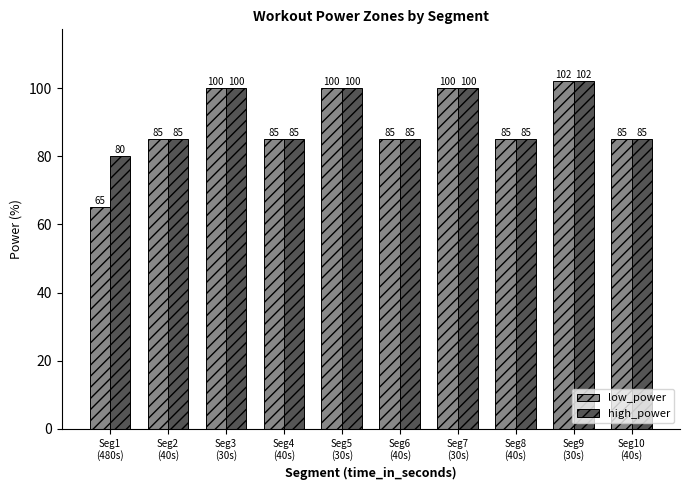

At how many categories does at least one series exceed 81?

9